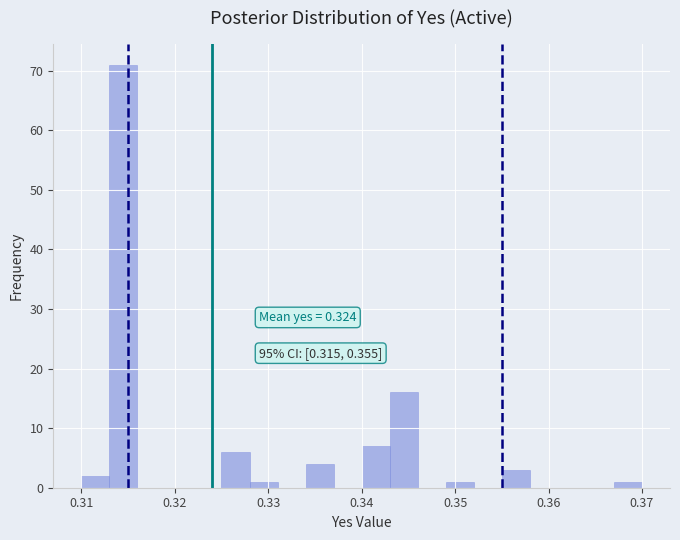

Around what value on the x-axis is the tallest bar? Give the approximate position of its centre, as read against the axis.

0.315